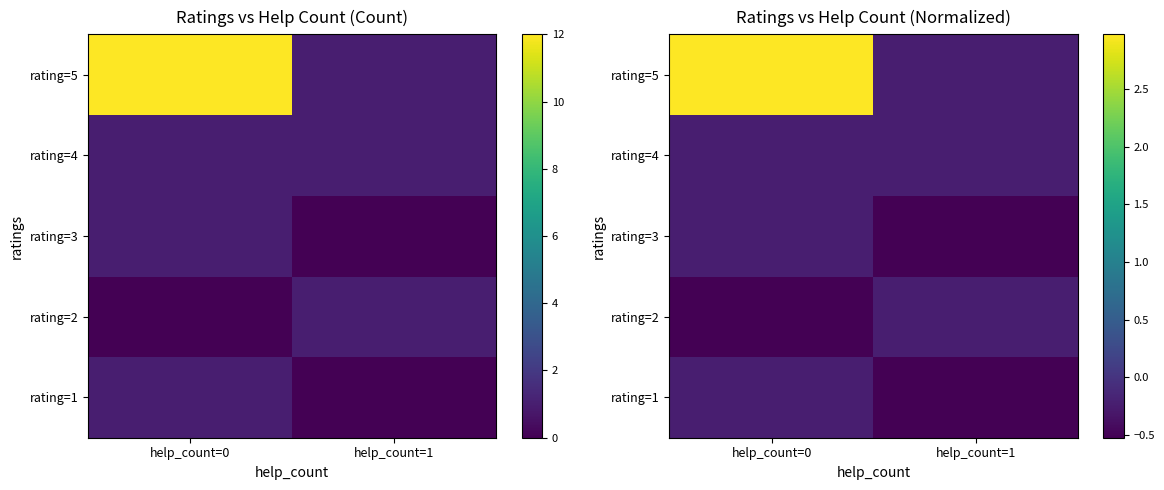

What is the minimum value shown in the chart?

-0.5